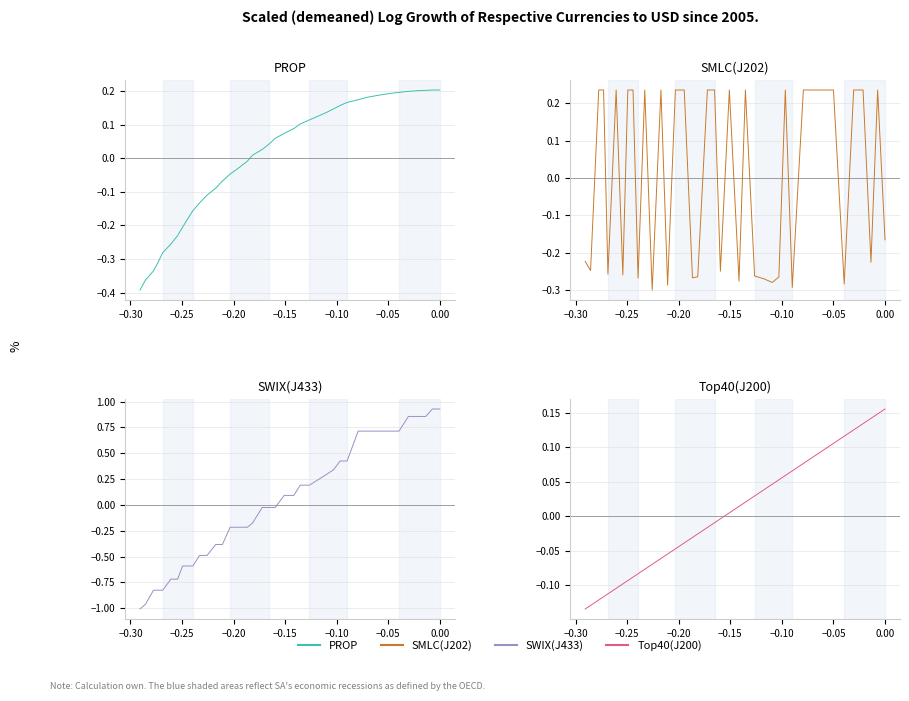

True or false: Top40(J200) has more than 2 points higher than both neighbors.

False